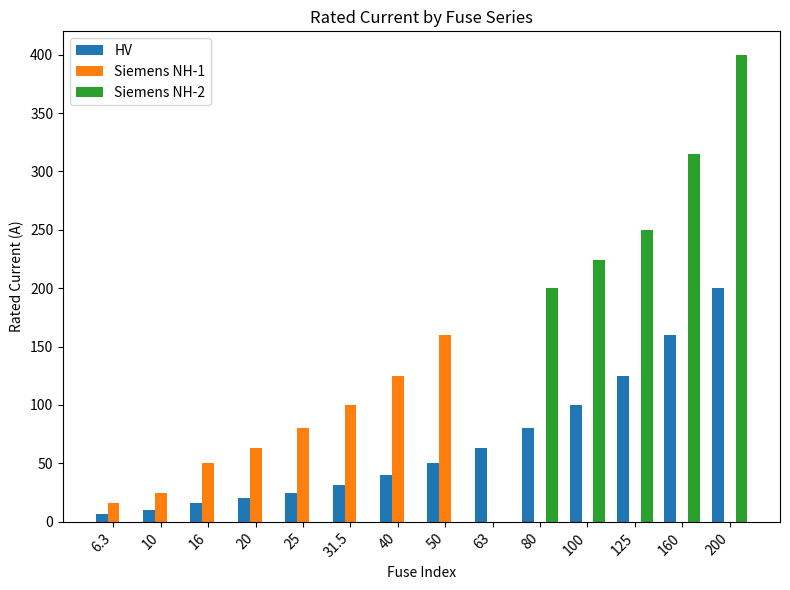

How many series are shown in this chart?

3